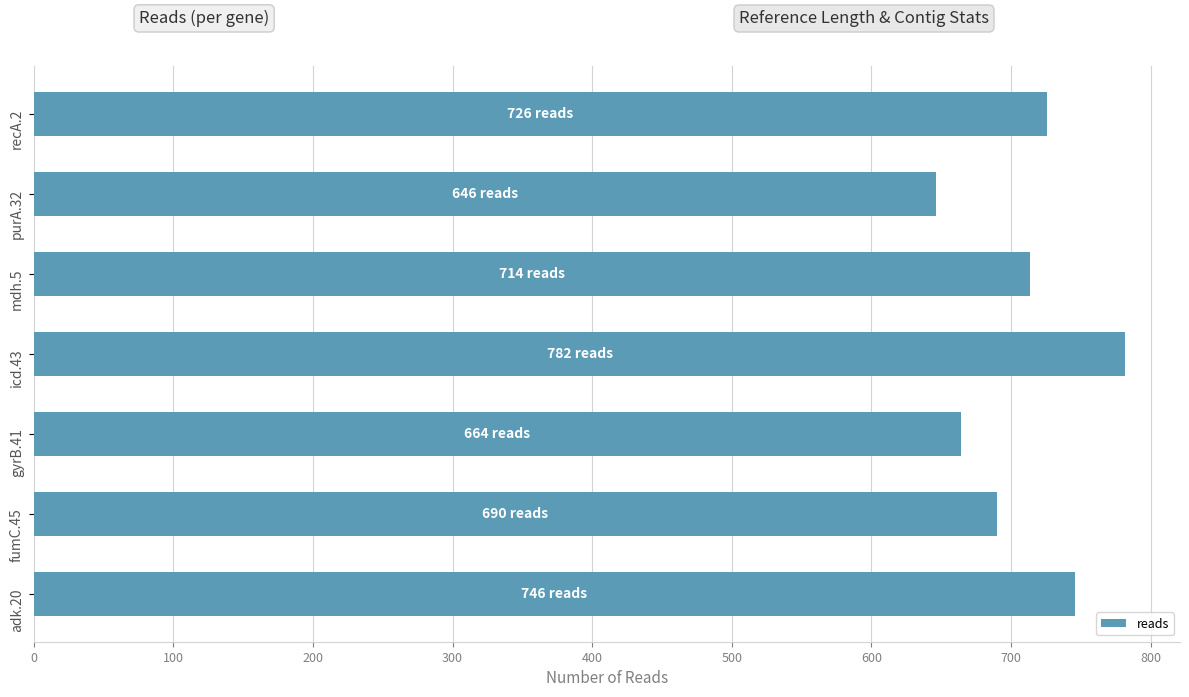

Reading bottom to top, what are all the values shown in this chart?

adk.20=746	fumC.45=690	gyrB.41=664	icd.43=782	mdh.5=714	purA.32=646	recA.2=726